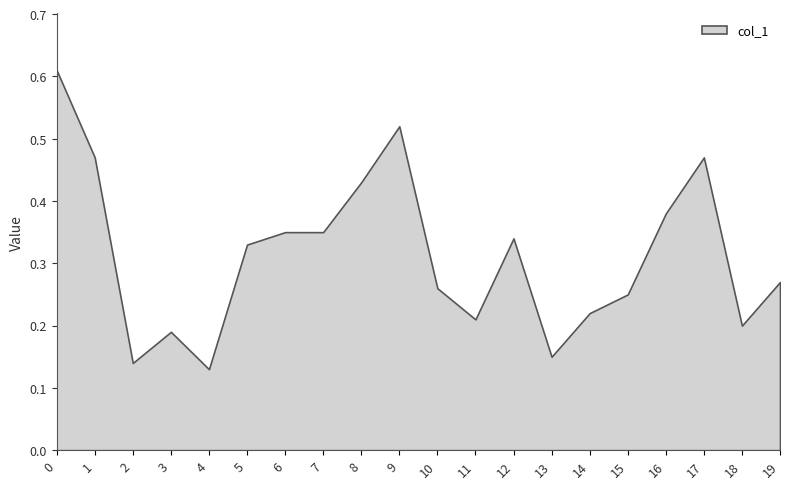

Count the values in the range 0 to 1.

20